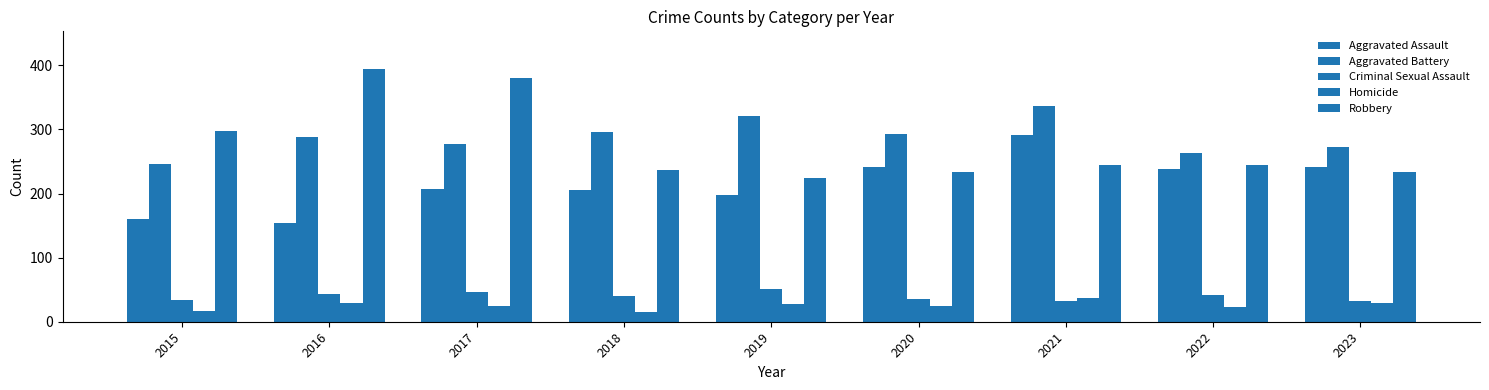

Between 2021 and 2022, which series saw the biggest shift?

Aggravated Battery